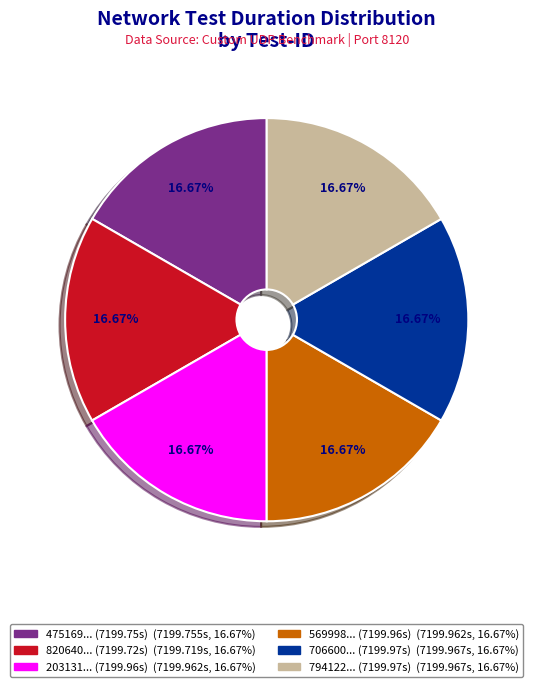

To the nearest percent, what is the average slice percentage?

17%